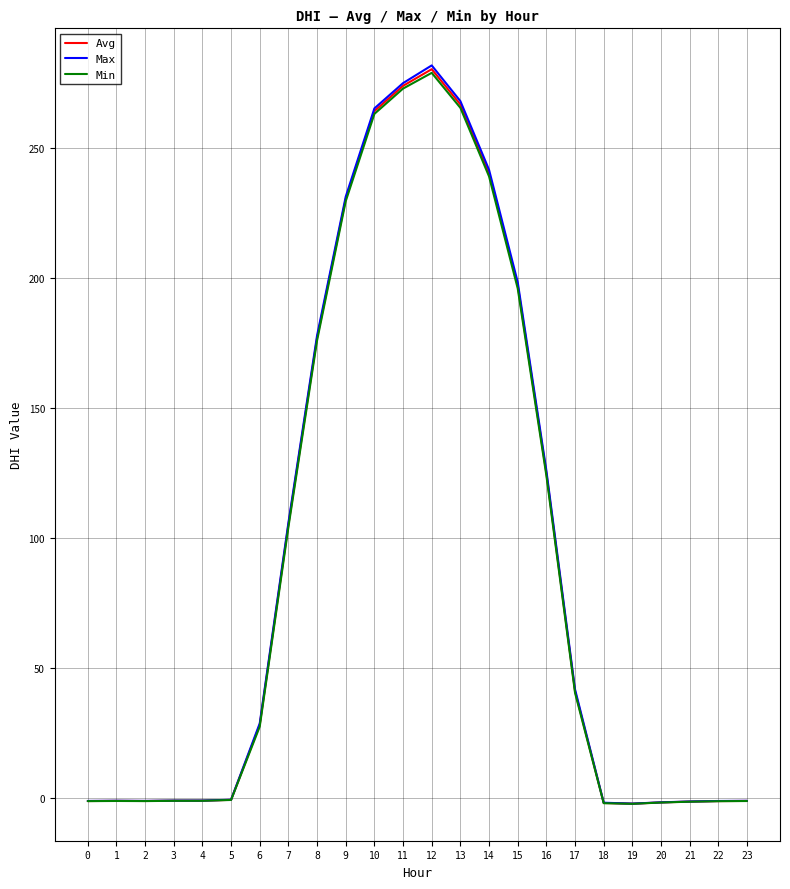

Which series changed the most between 5 and 16?

Max